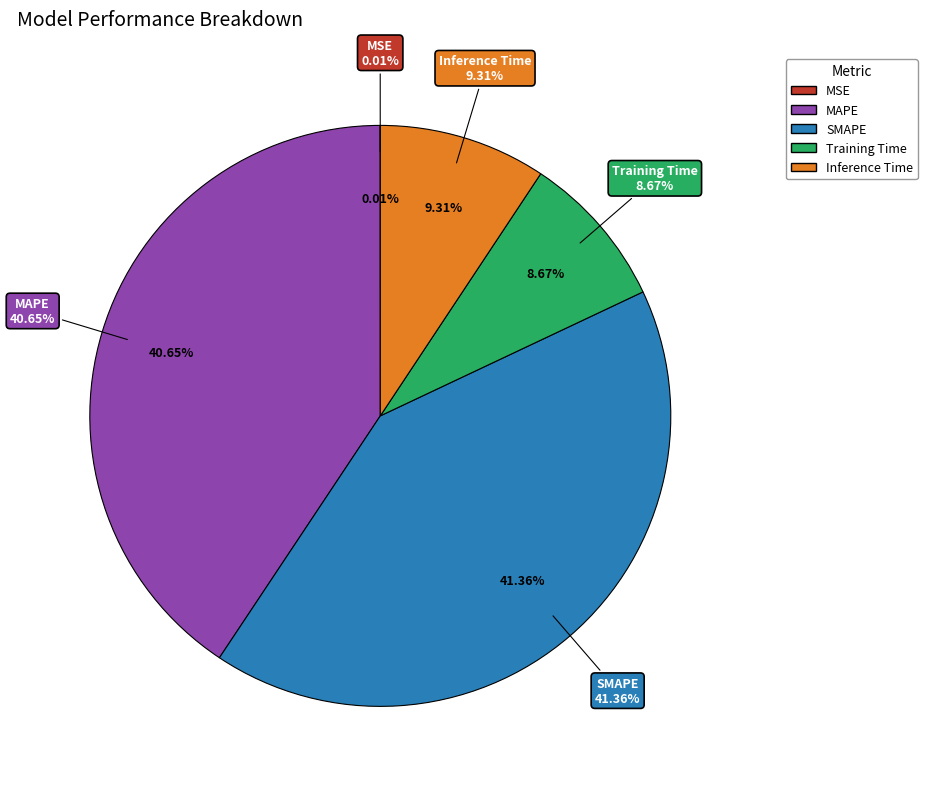

What is the change in value from MAPE to Inference Time?

-2.6